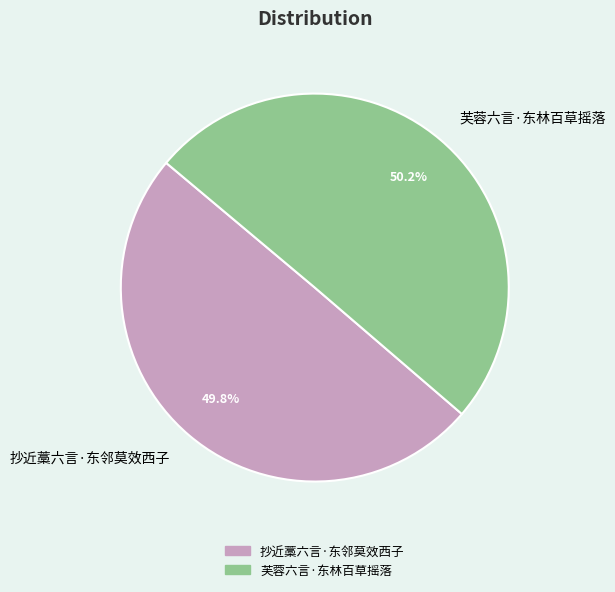

Is it true that 芙蓉六言·东林百草摇落 is 43% of the pie?

False